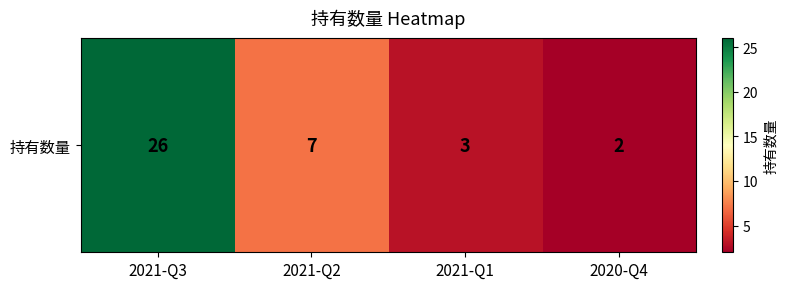

Rank the categories by value from lowest to highest.

2020-Q4, 2021-Q1, 2021-Q2, 2021-Q3